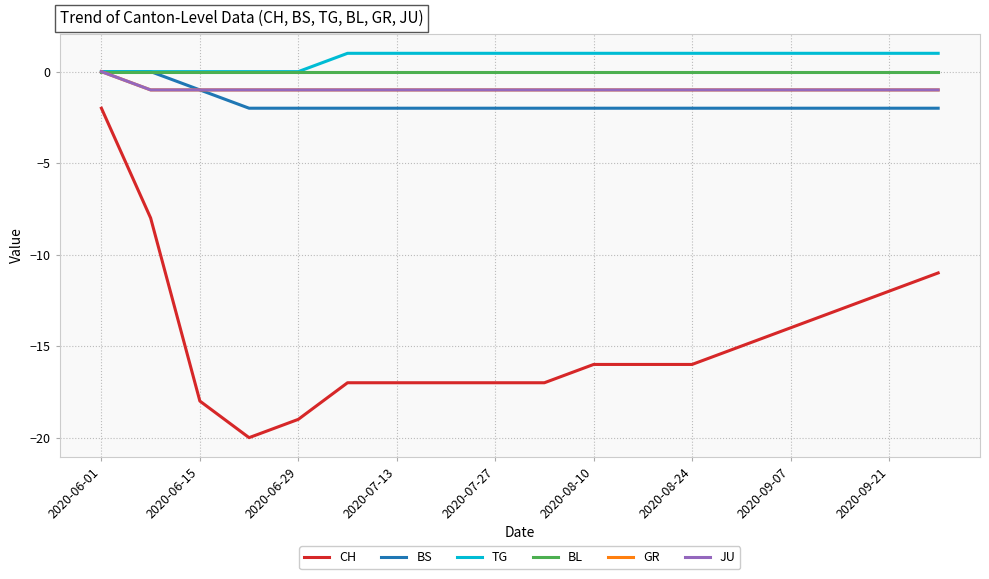

Is this an area chart (filled region under the line)?

No